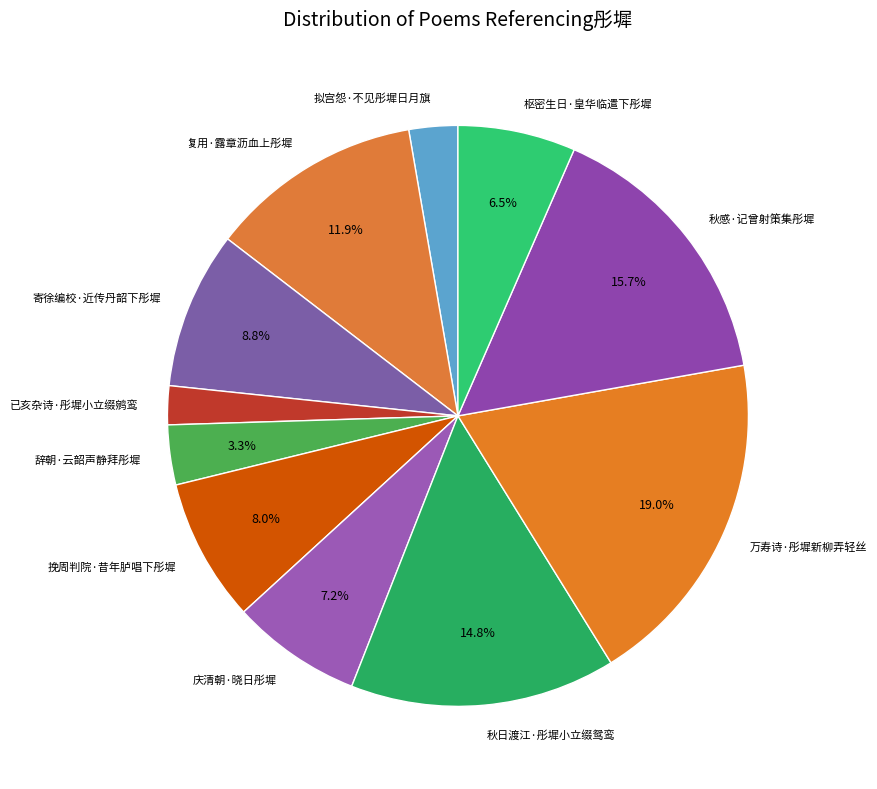

Which slice is the smallest?

已亥杂诗·彤墀小立缀鹓鸾